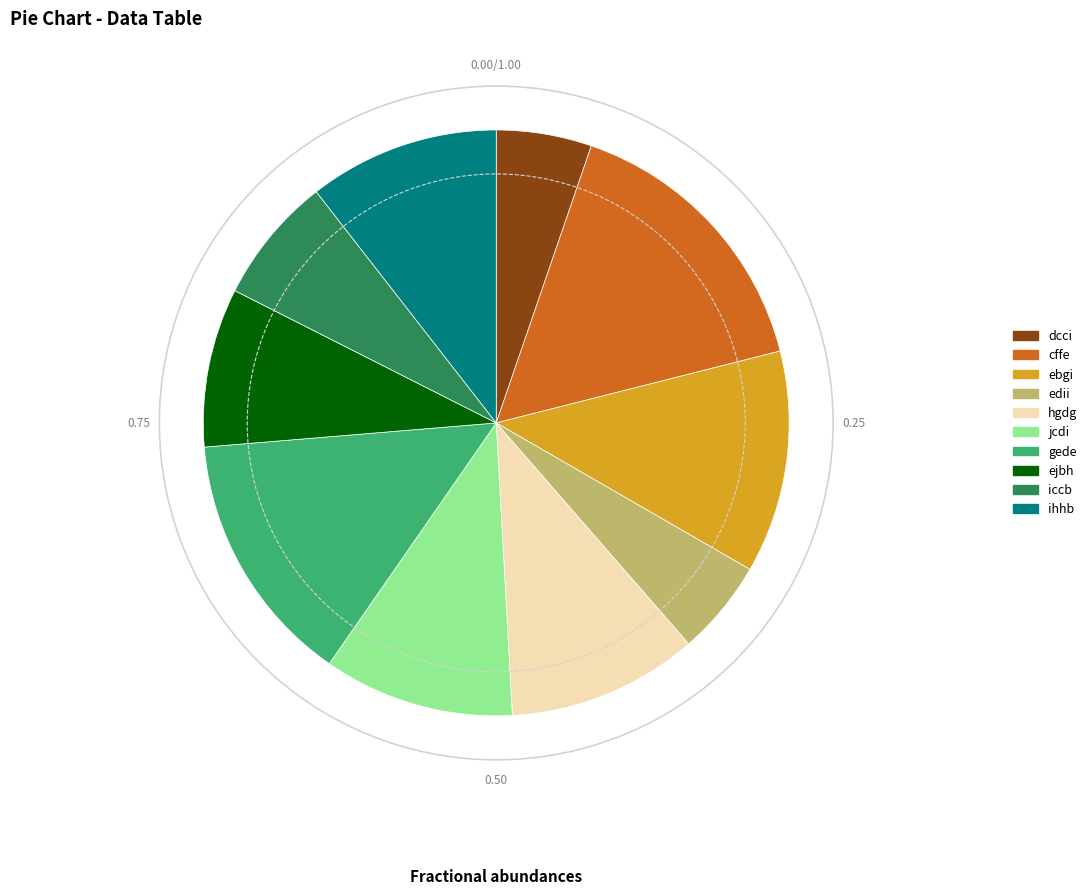

Is there a majority slice in this chart?

No